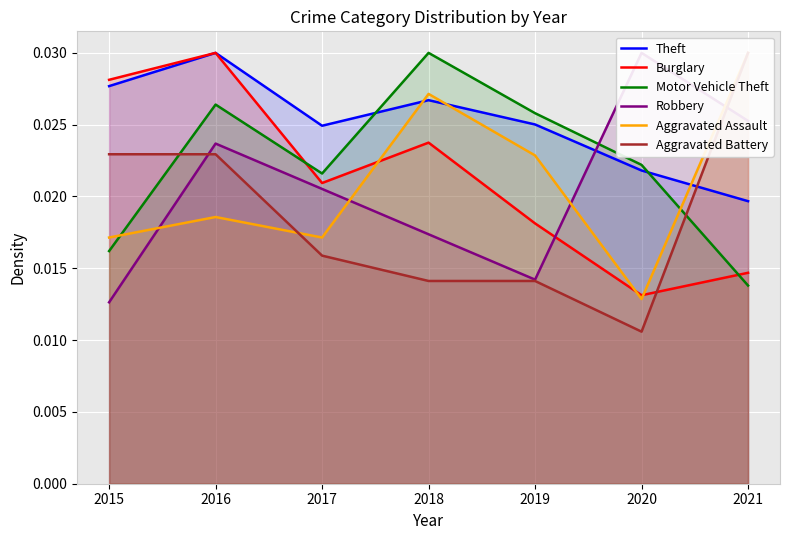

List the labels in order of Burglary value, largest first.

2016, 2015, 2018, 2017, 2019, 2021, 2020